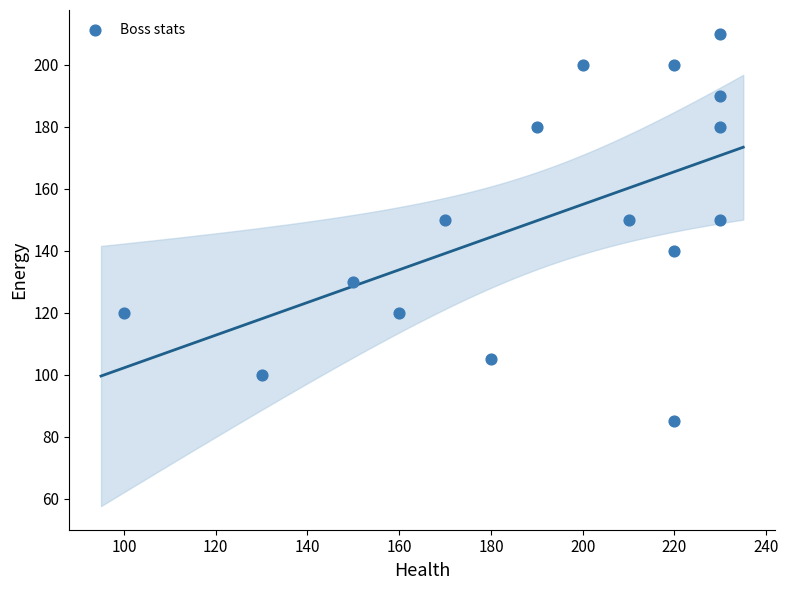

What is the range of X values (max minus min)?

130